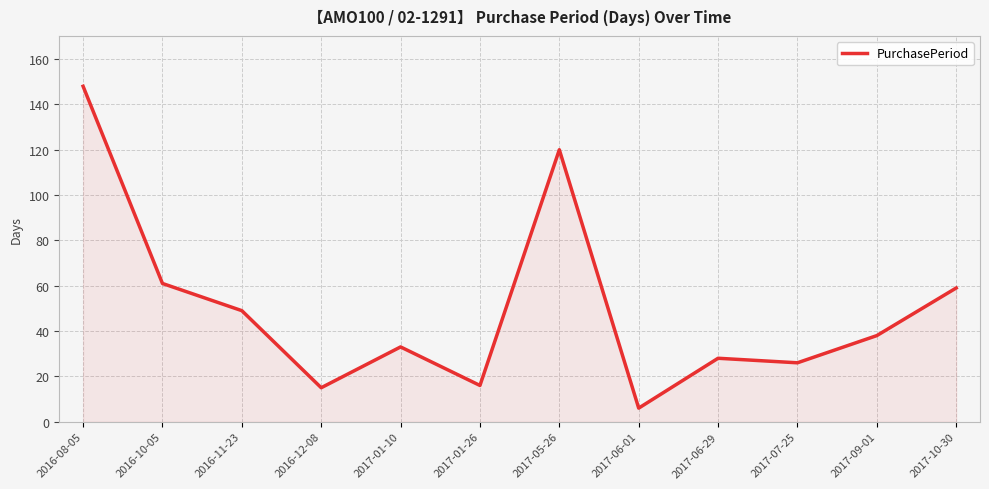

Is it true that the value at 2017-07-25 is 26?

True